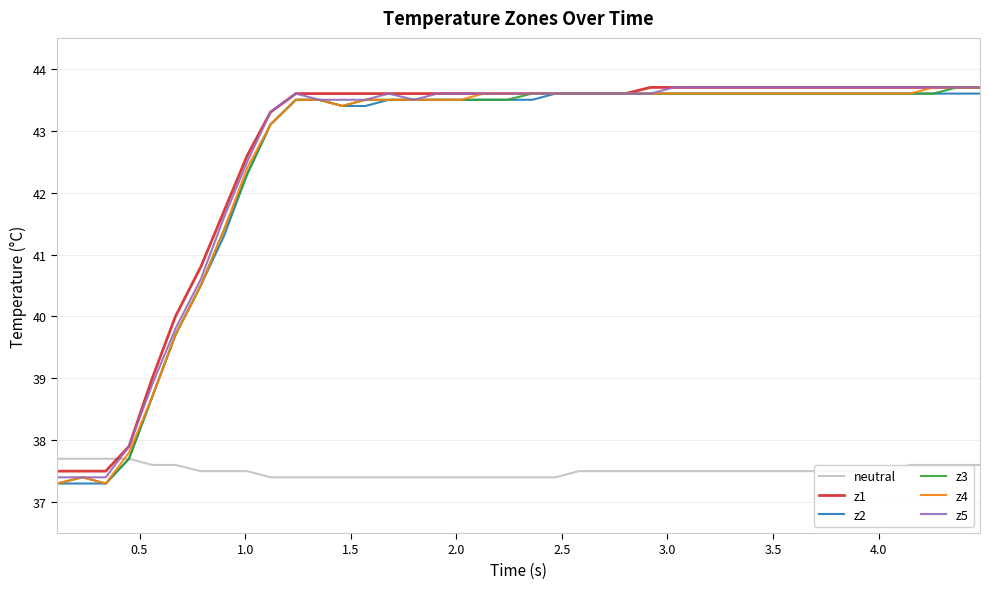

What is the maximum value shown in the chart?

43.7